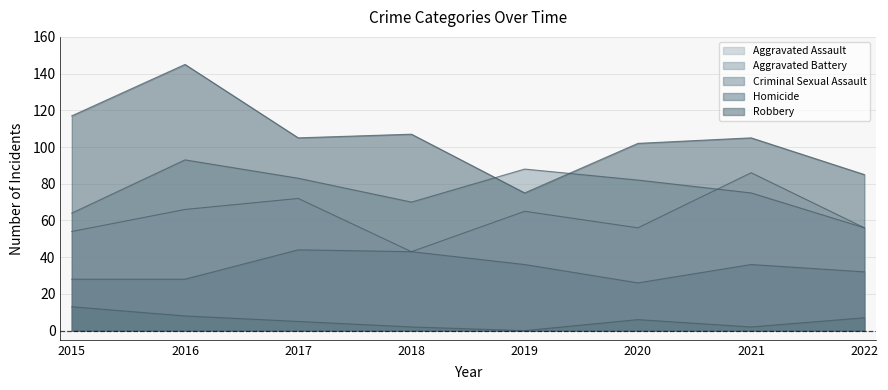

True or false: Homicide and Aggravated Assault cross at least once.

False